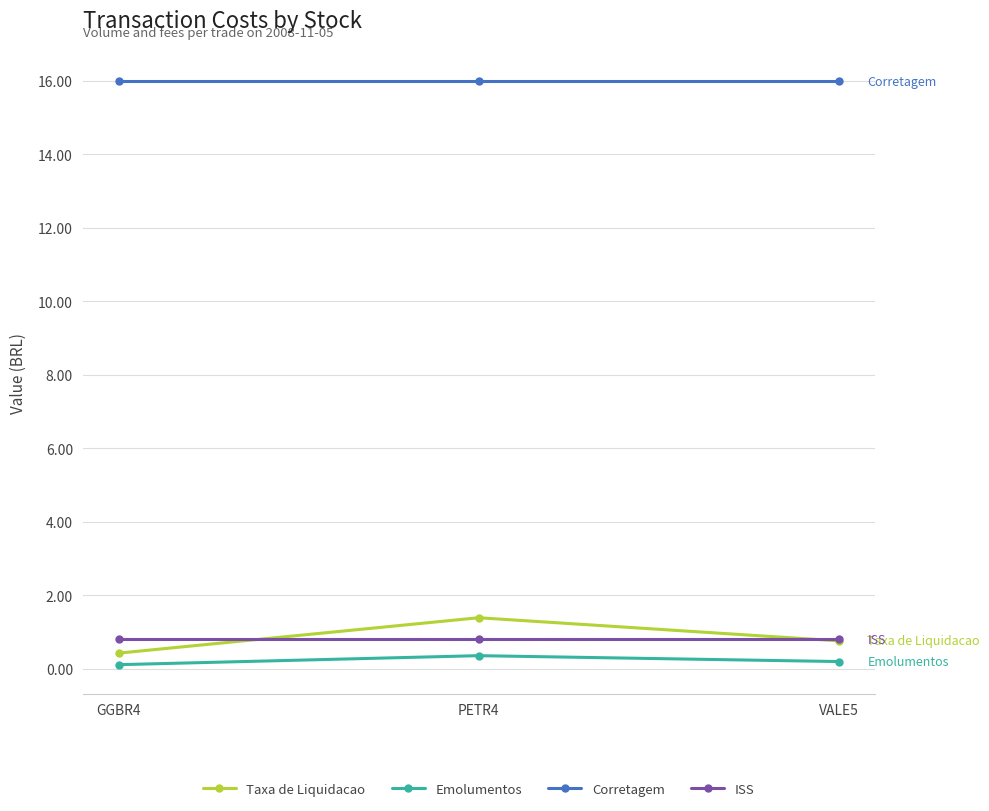

How many lines are shown in the chart?

4